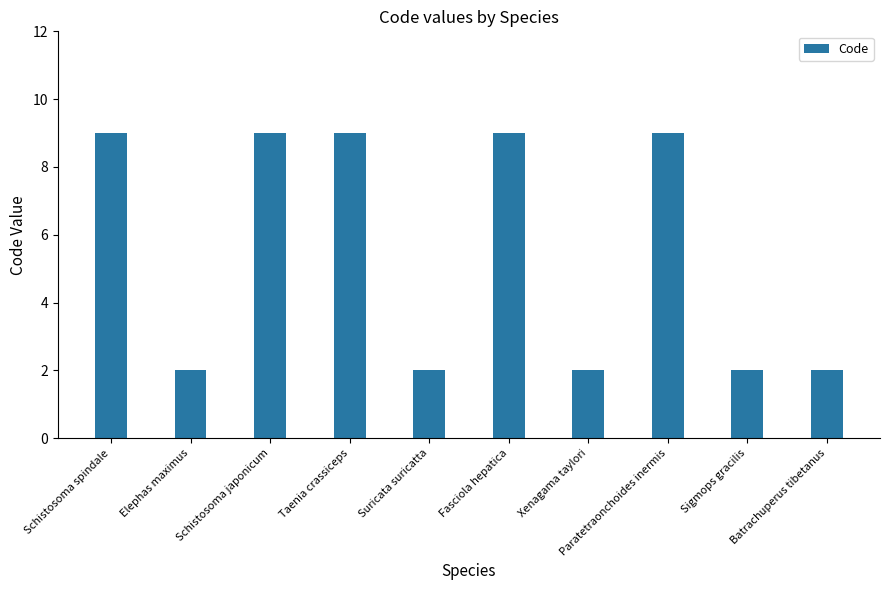

What is the value of the 3rd bar from the left?

9